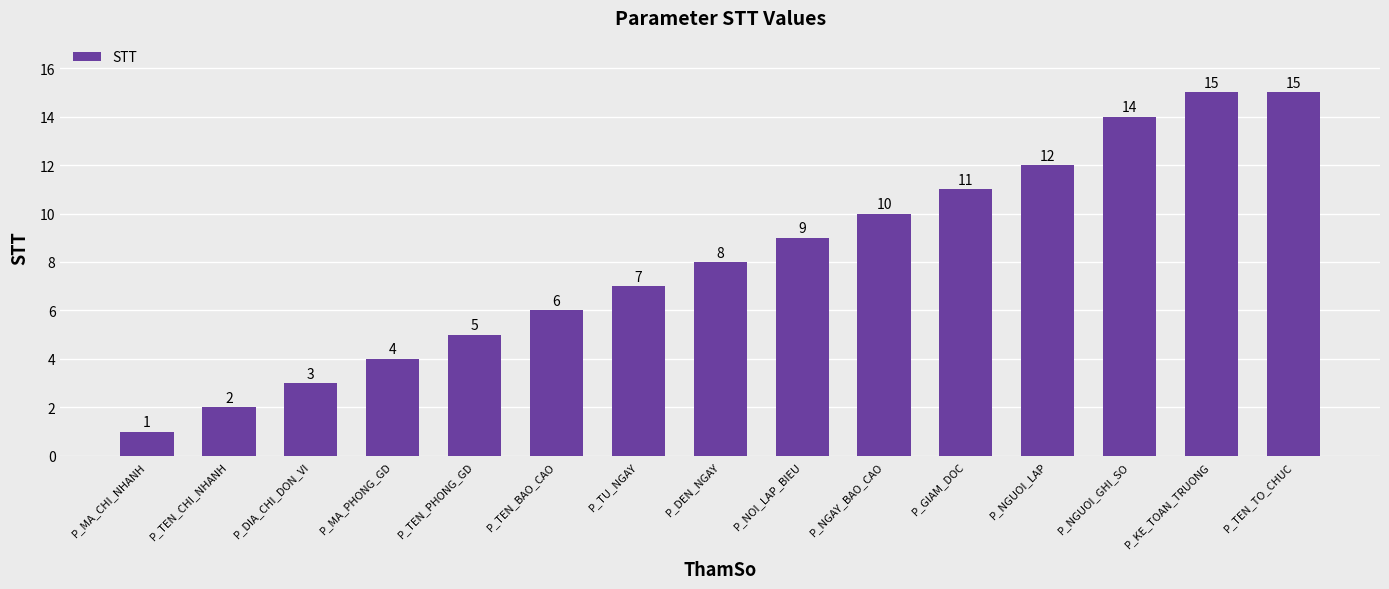

True or false: the data shows 22 at P_NGUOI_GHI_SO.

False